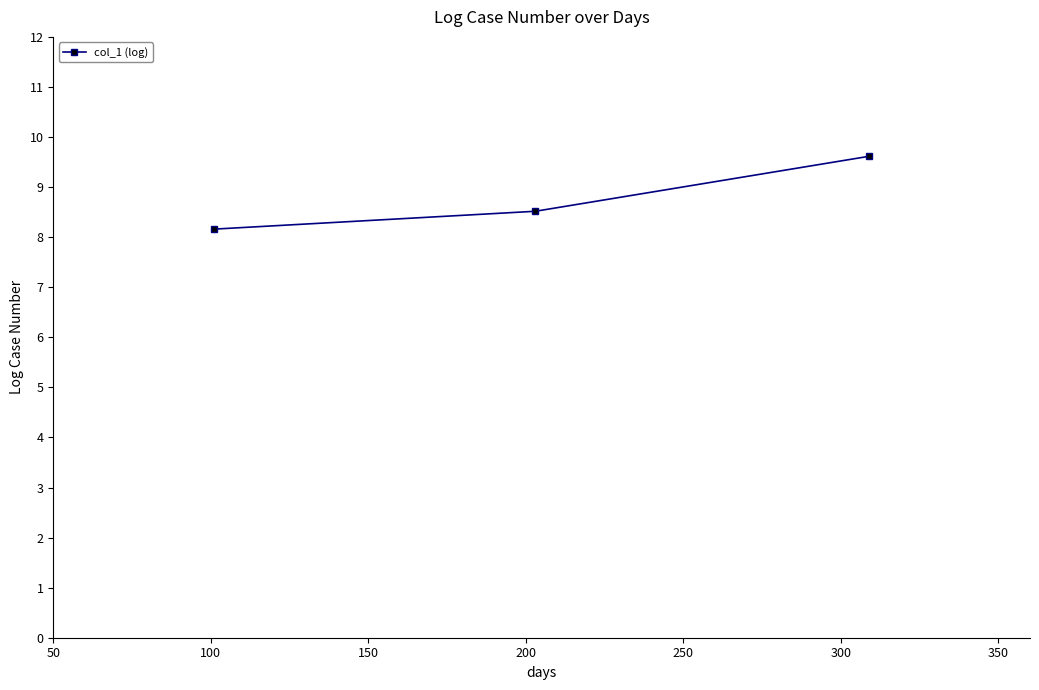

What is the smallest value displayed?

8.2